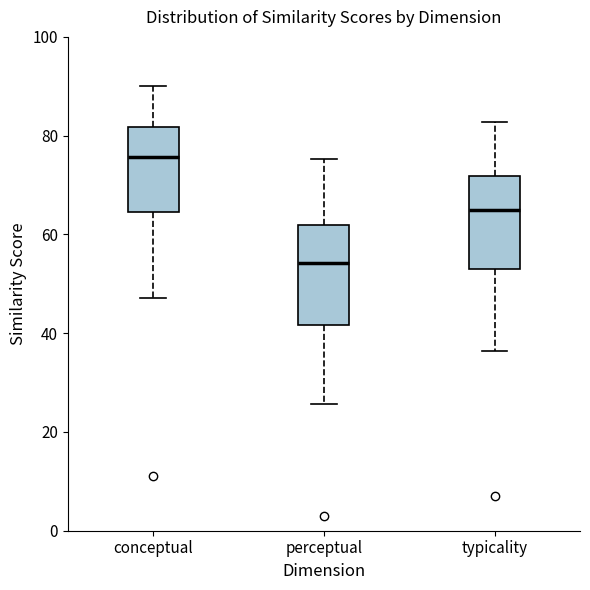

Reading left to right, transcribe this box plot: for each box, give where its median line is, the range the box spans, and where its two whiskers end, as read against the y-axis. The values are not printed on the chart, so give them approximately, as read against the axis.

conceptual: median 76, box 64 to 82, whiskers 48 to 90
perceptual: median 54, box 42 to 62, whiskers 26 to 76
typicality: median 64, box 54 to 72, whiskers 36 to 82